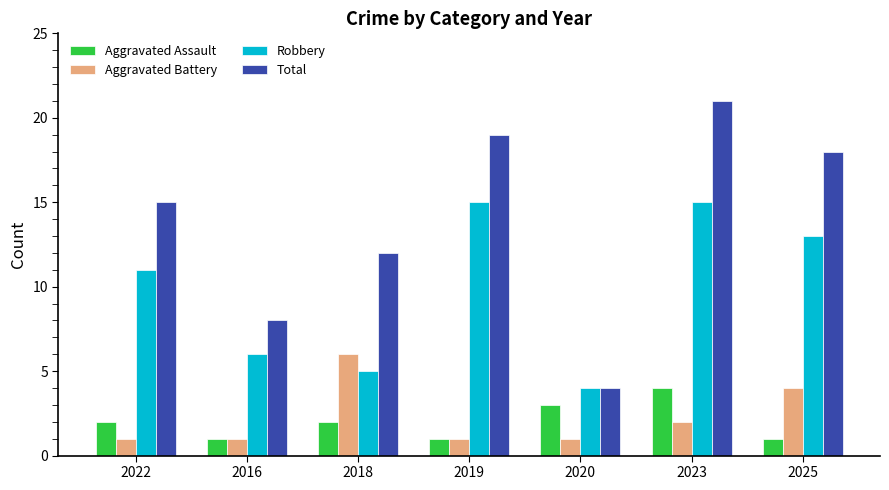

Reading left to right, what are all the values shown in this chart?

Aggravated Assault: 2022=2	2016=1	2018=2	2019=1	2020=3	2023=4	2025=1
Aggravated Battery: 2022=1	2016=1	2018=6	2019=1	2020=1	2023=2	2025=4
Robbery: 2022=11	2016=6	2018=5	2019=15	2020=4	2023=15	2025=13
Total: 2022=15	2016=8	2018=12	2019=19	2020=4	2023=21	2025=18